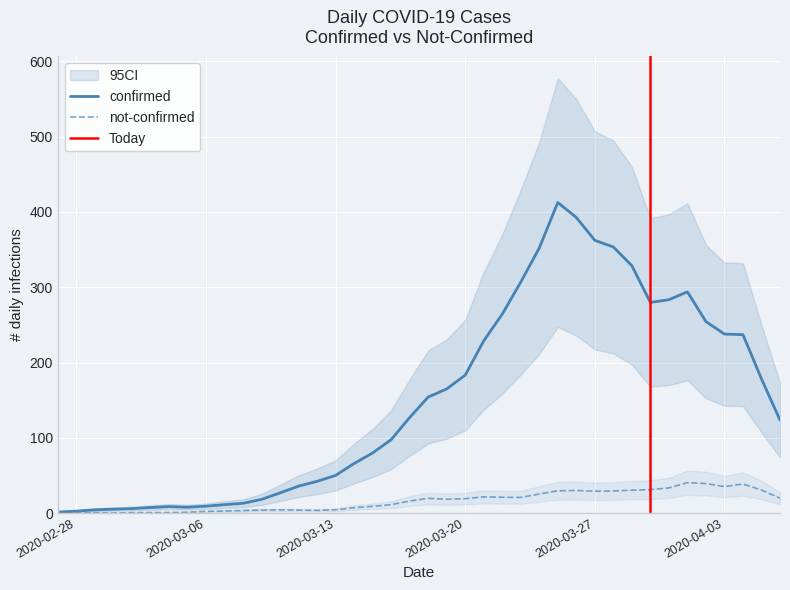

List the series in order of their peak value, highest first.

confirmed, not-confirmed